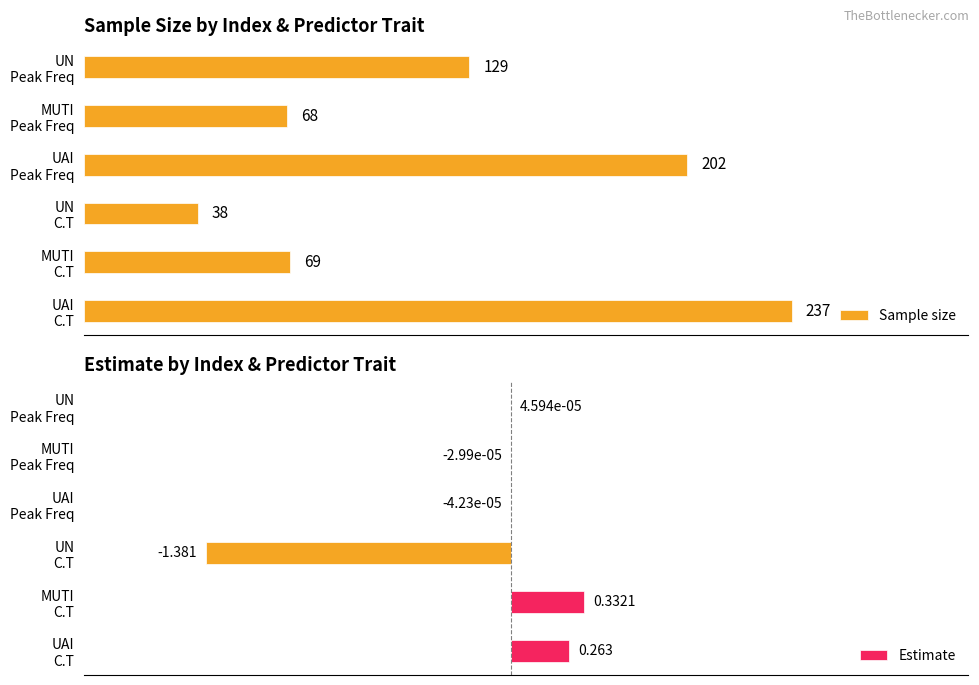

List the series in order of their overall mean, highest first.

Sample size, Estimate